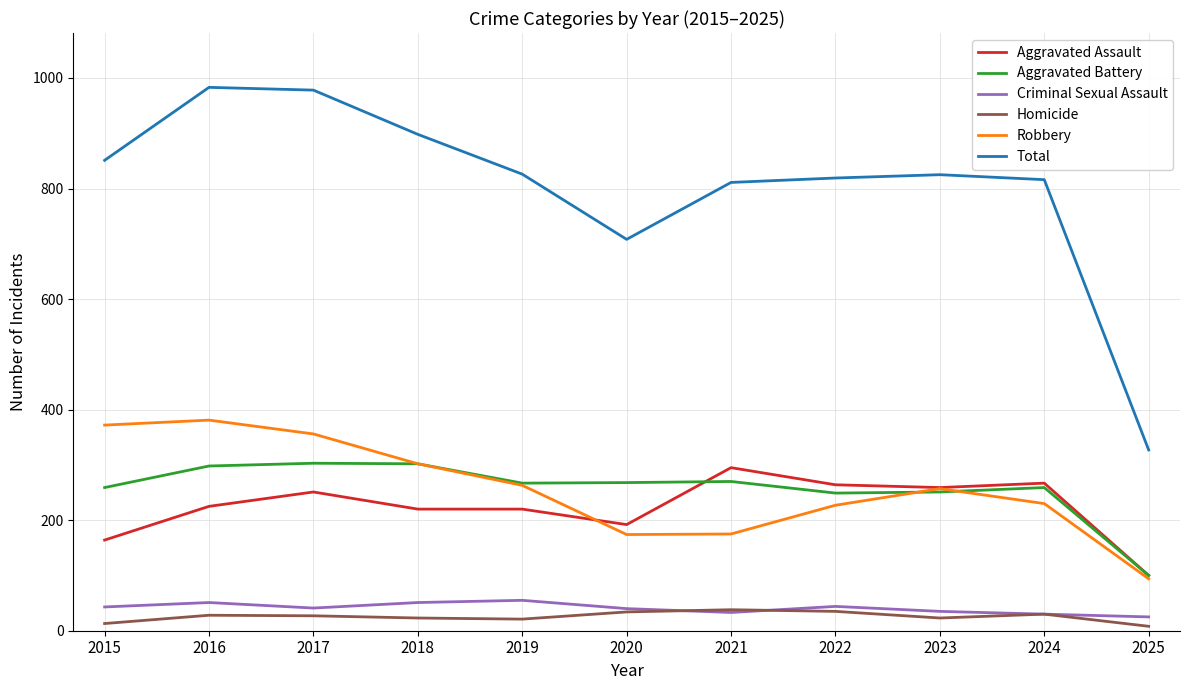

True or false: Aggravated Assault has a value of 192 at 2020.

True